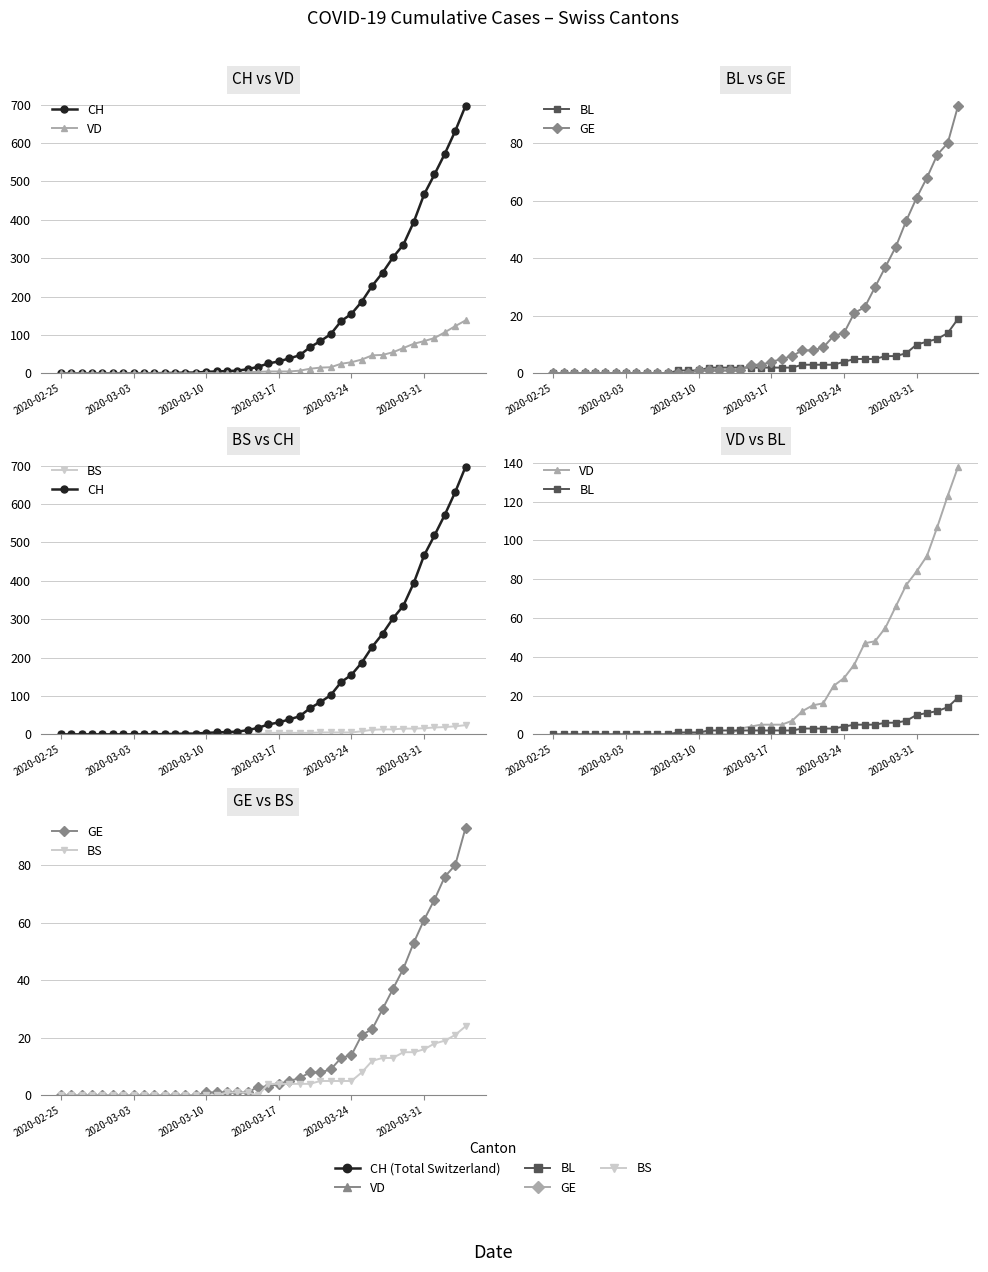

How many times do GE and VD cross each other?

1